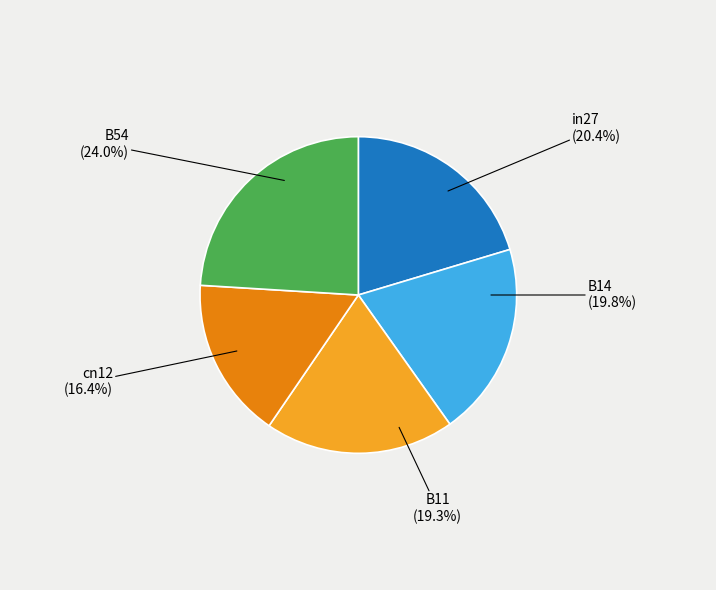

To the nearest percent, what is the combined percentage of in27 and B14?

40%